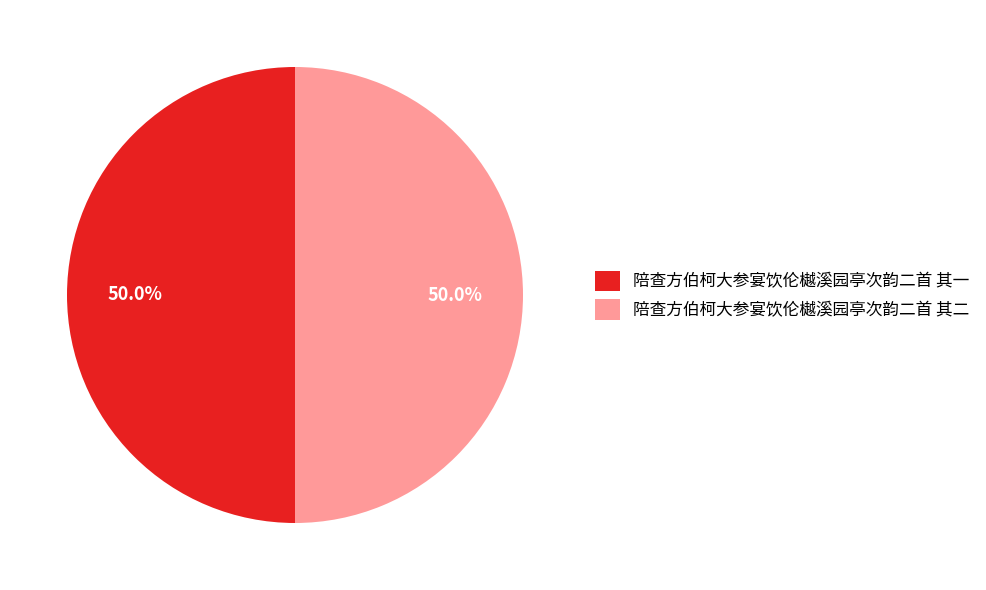

Is the sum of 陪查方伯柯大参宴饮伦樾溪园亭次韵二首 其一 and 陪查方伯柯大参宴饮伦樾溪园亭次韵二首 其二 greater than half?

Yes